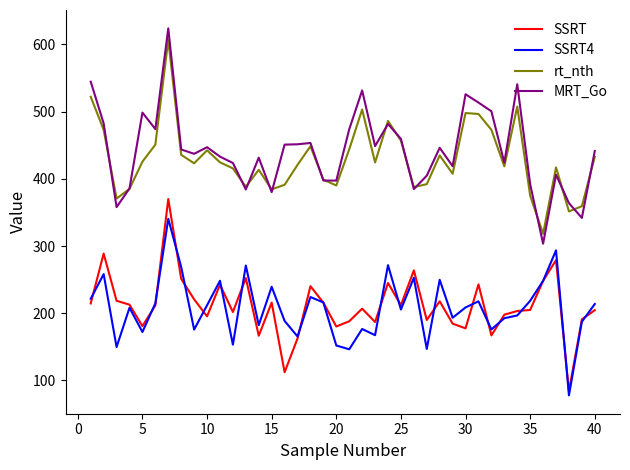

True or false: MRT_Go and SSRT cross at least once.

False